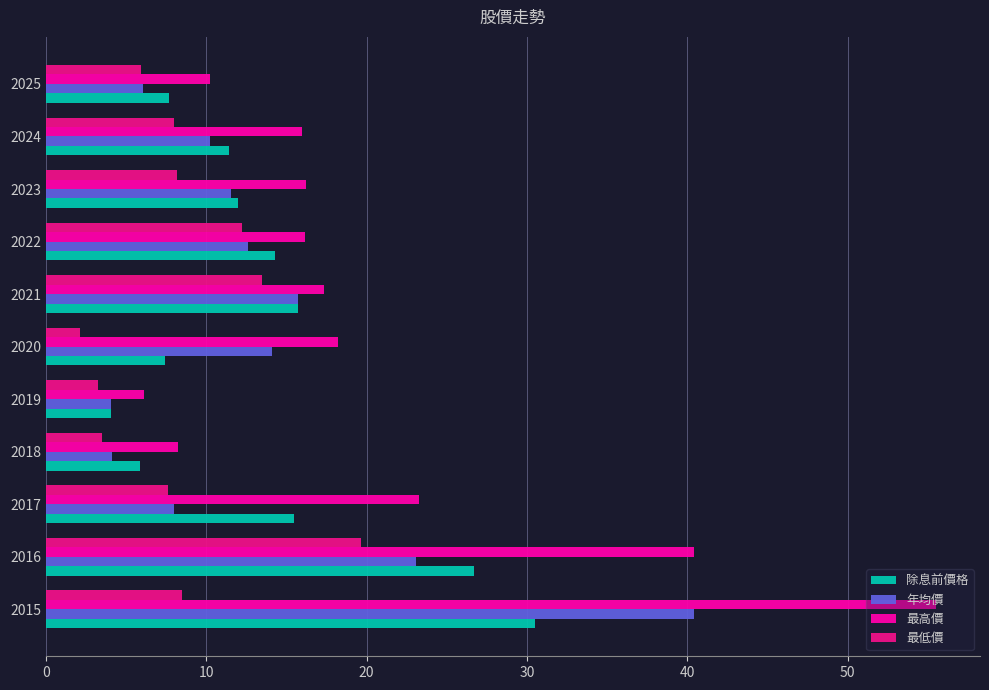

Is it true that 最低價 equals 12.3 at 2024?

False